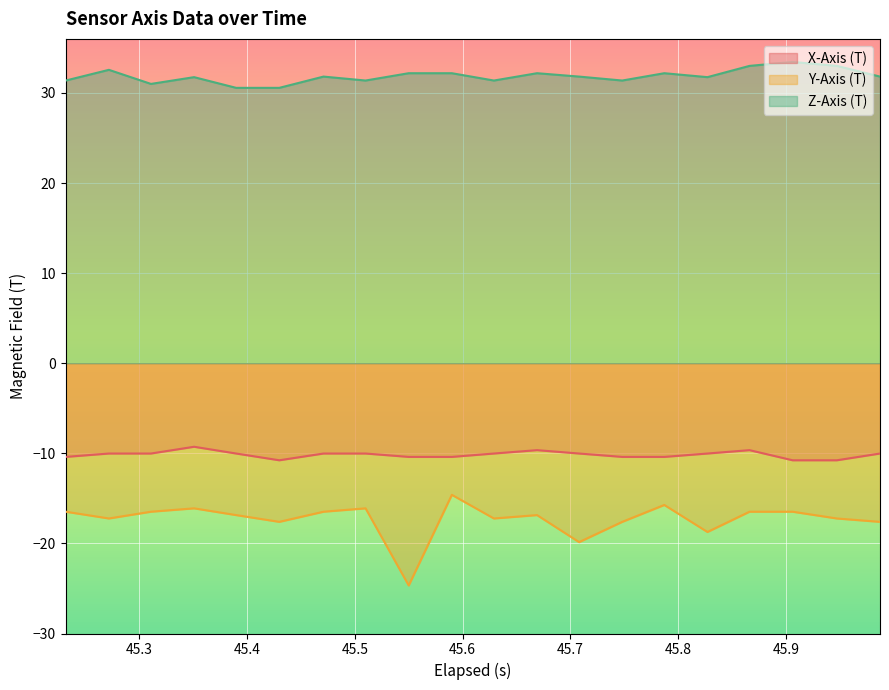

Which series has the largest total across all categories?

Z-Axis (T)